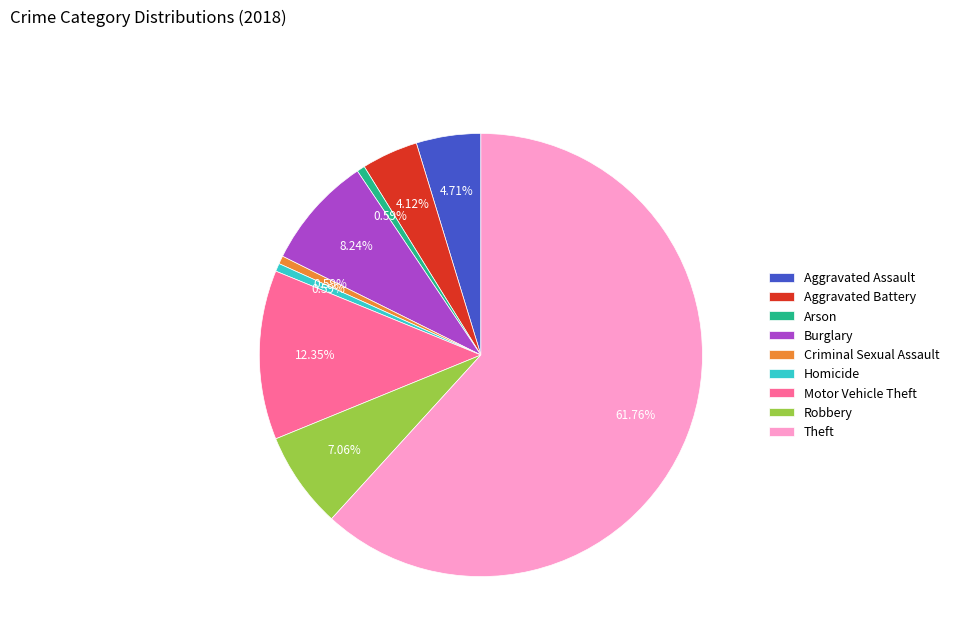

Is Criminal Sexual Assault the majority of the pie?

No